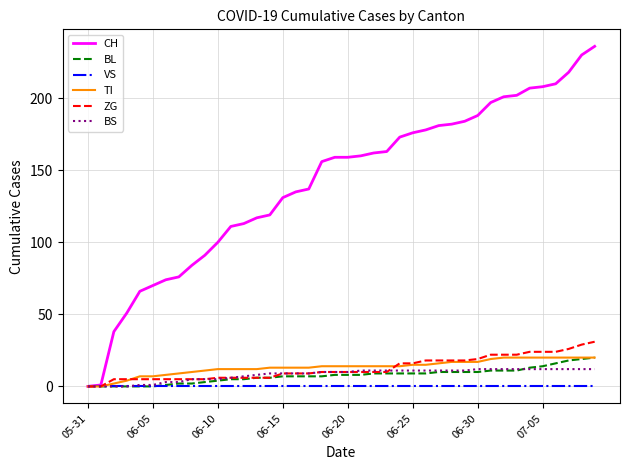

What are all the series names shown in the legend?

CH, BL, VS, TI, ZG, BS